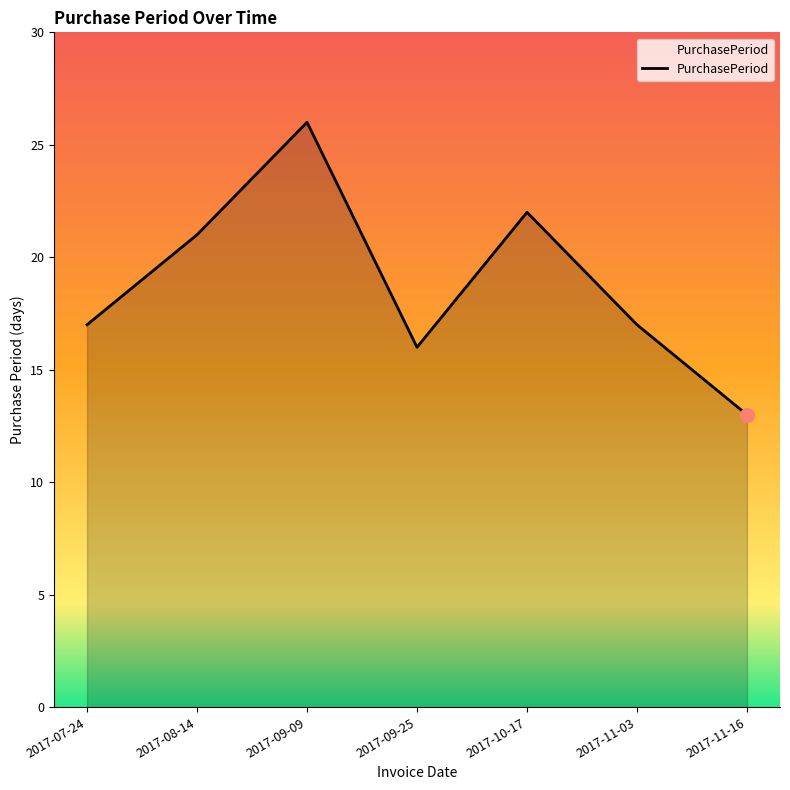

How many categories are shown in the chart?

7